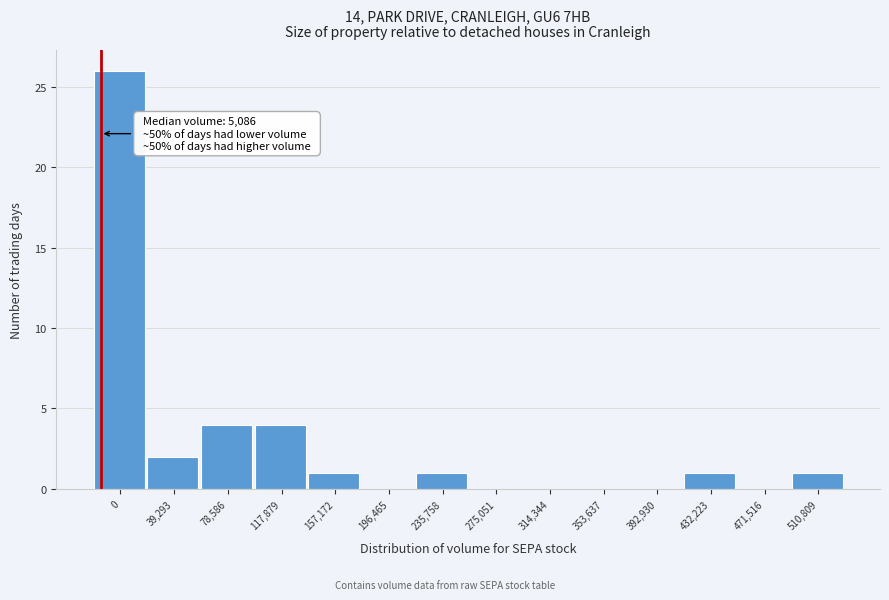

Reading left to right, list all the values displayed in this chart.

0=26	39,293=2	78,586=4	117,879=4	157,172=1	196,465=0	235,758=1	275,051=0	314,344=0	353,637=0	392,930=0	432,223=1	471,516=0	510,809=1